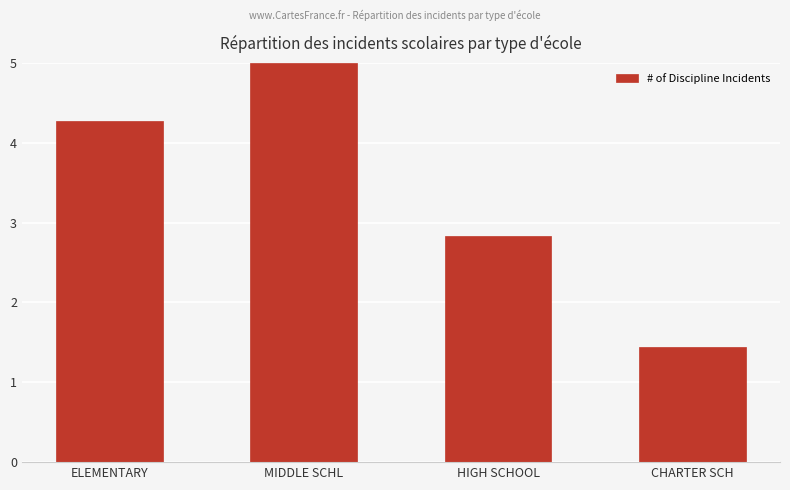

How many values exceed 4?

2